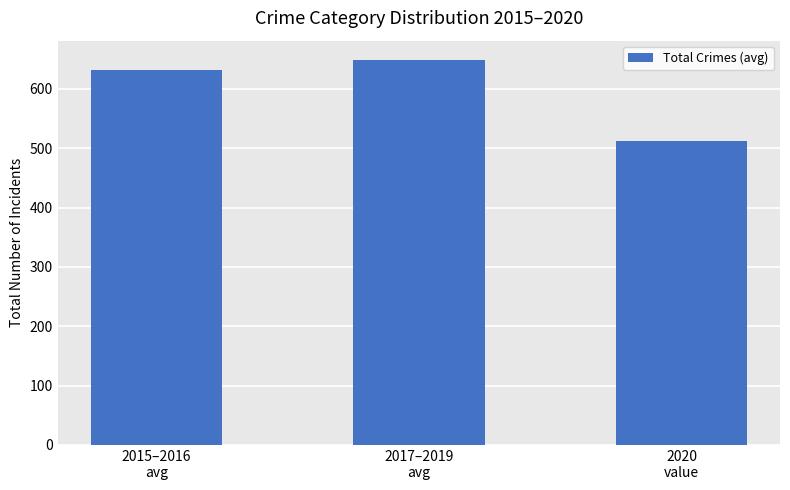

The value at 2020
value is 512.0. True or false?

True